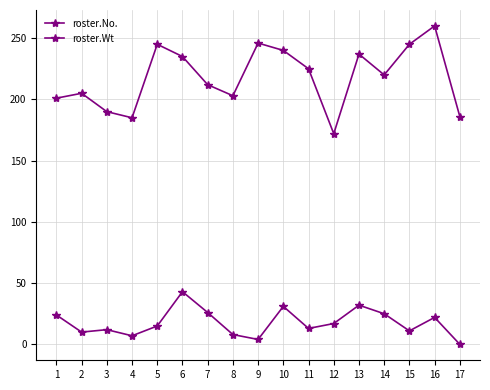

True or false: roster.Wt and roster.No. intersect in this chart.

False